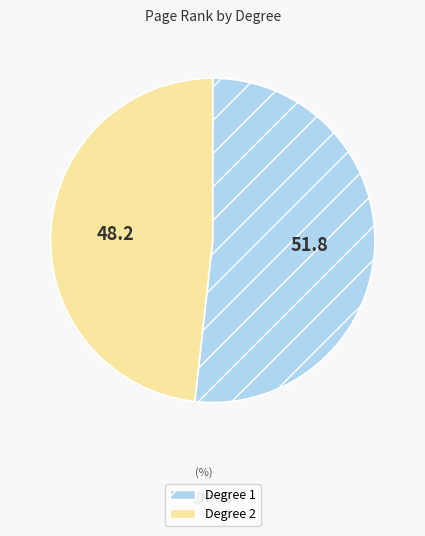

The Degree 2 slice represents 34% of the pie. True or false?

False